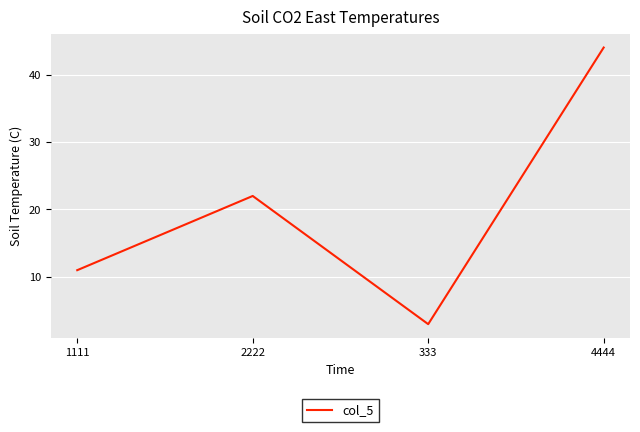

Reading left to right, extract all data points from this chart.

11	22	3	44